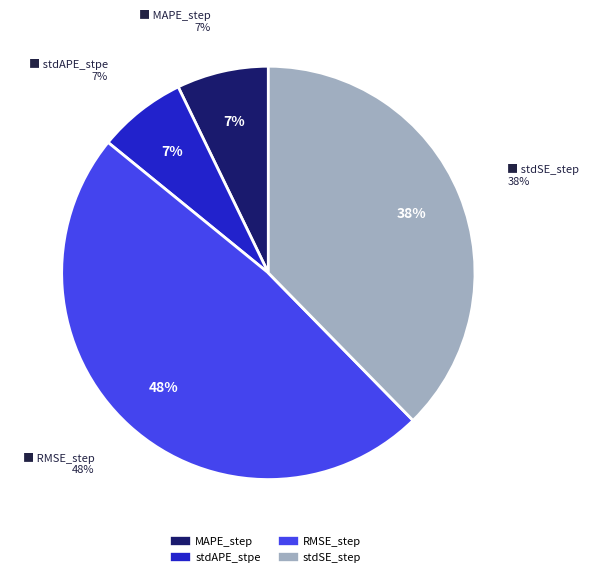

The stdAPE_stpe slice represents 1% of the pie. True or false?

False